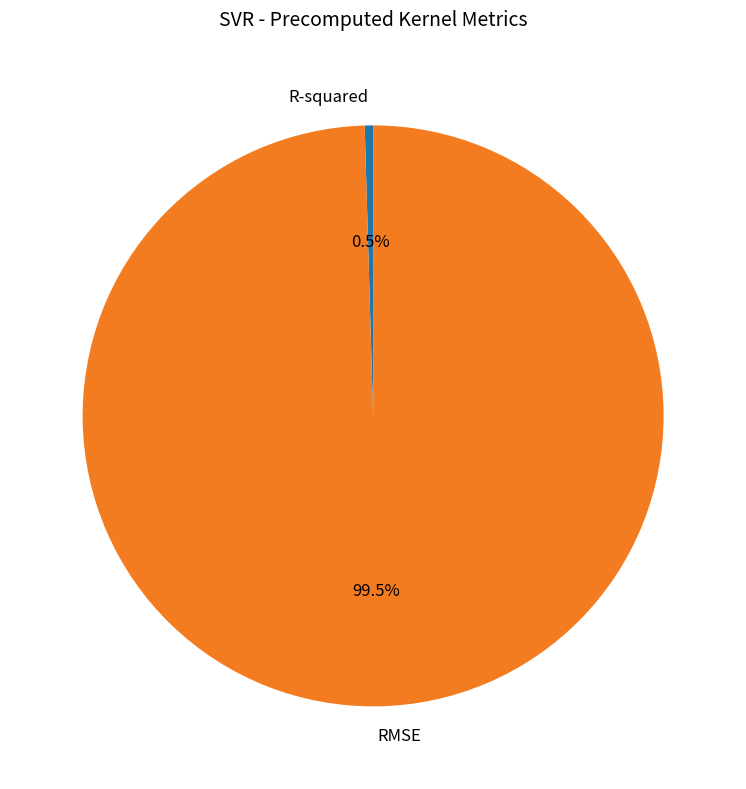

What is the majority slice?

RMSE